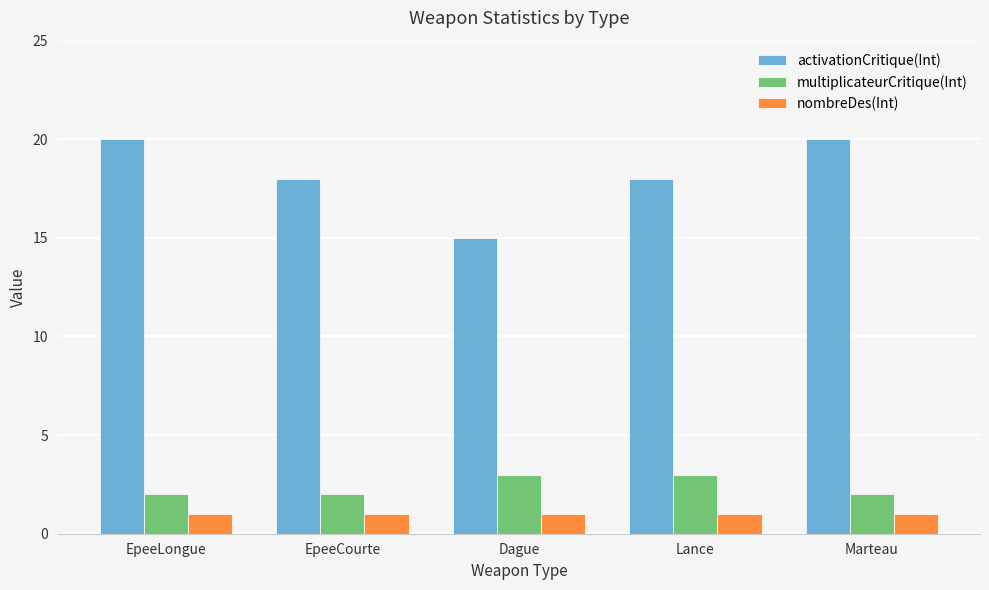

Which series has the largest range (max minus min)?

activationCritique(Int)